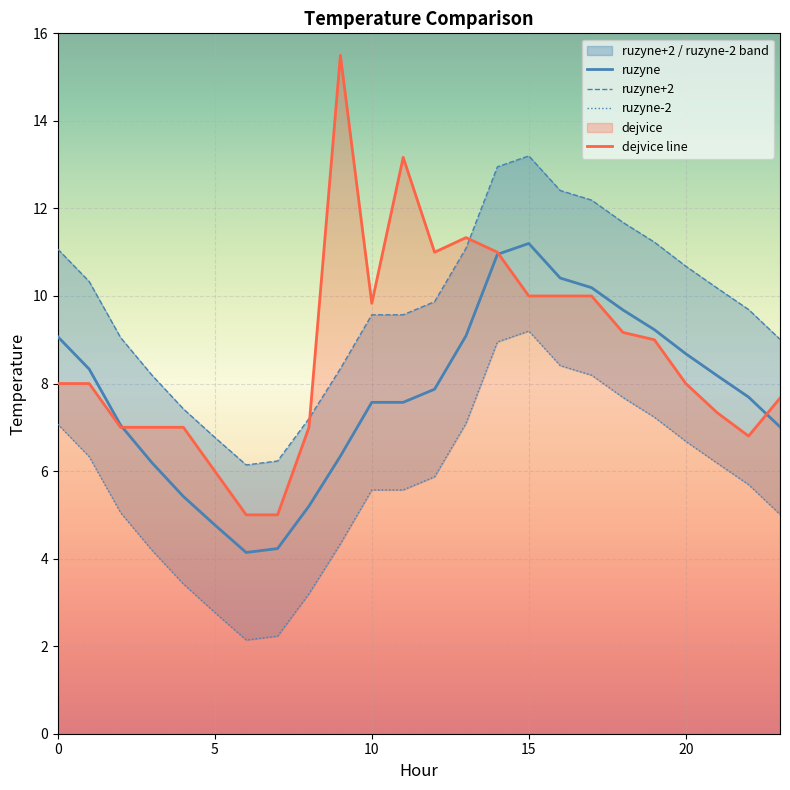

What is the difference between the ruzyne+2 values at 23 and 21?

1.2